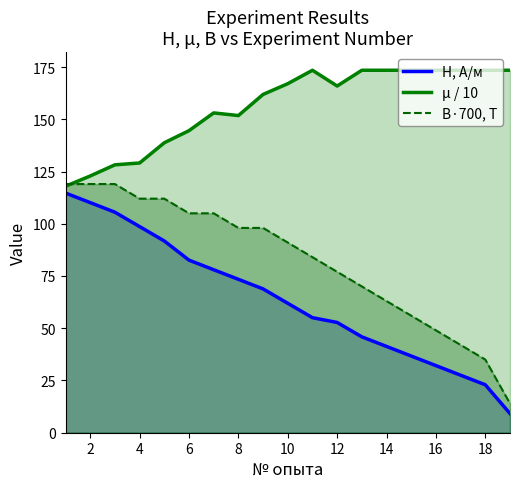

Reading left to right, list all the values displayed in this chart.

H, A/м: 114.7	110.1	105.5	98.6	91.8	82.6	78.0	73.4	68.8	61.9	55.1	52.8	45.9	41.3	36.7	32.1	27.5	22.9	9.2
μ / 10: 117.9	122.9	128.2	129.1	138.8	144.5	153.0	151.8	161.9	167.0	173.4	165.9	173.4	173.4	173.4	173.4	173.4	173.4	173.4
B·700, T: 119.0	119.0	119.0	112.0	112.0	105.0	105.0	98.0	98.0	91.0	84.0	77.0	70.0	63.0	56.0	49.0	42.0	35.0	14.0